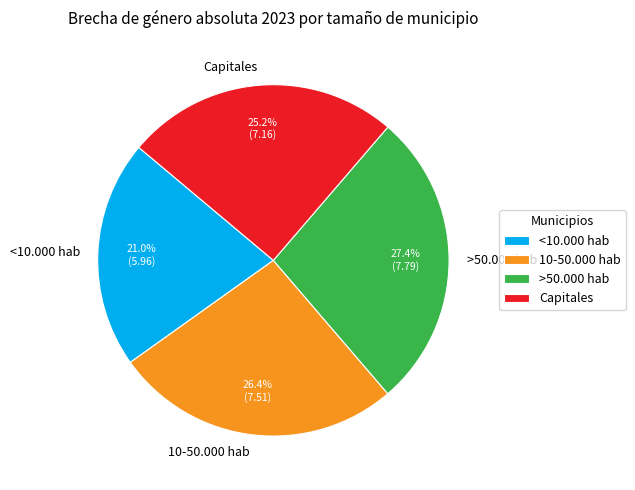

What percentage is the 10-50.000 hab slice, to the nearest percent?

26%